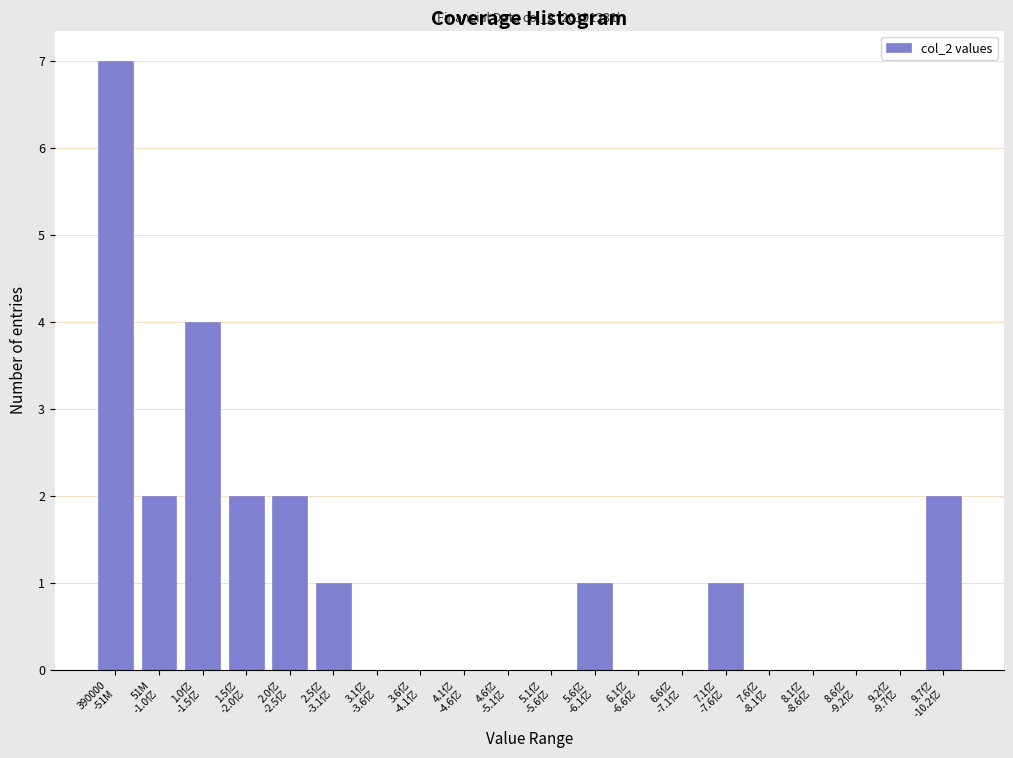

What is the maximum value shown in the chart?

7